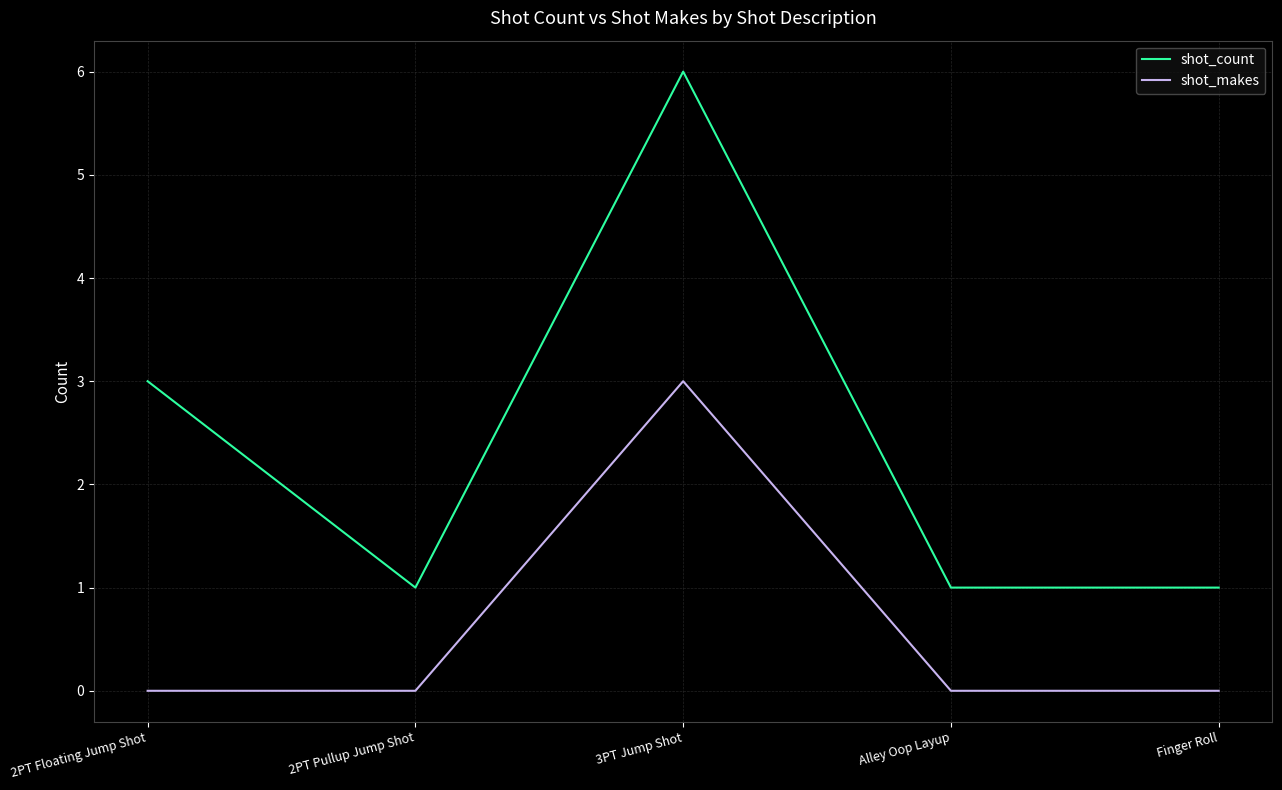

In shot_count, how many points are higher than both neighbors (excluding endpoints)?

1